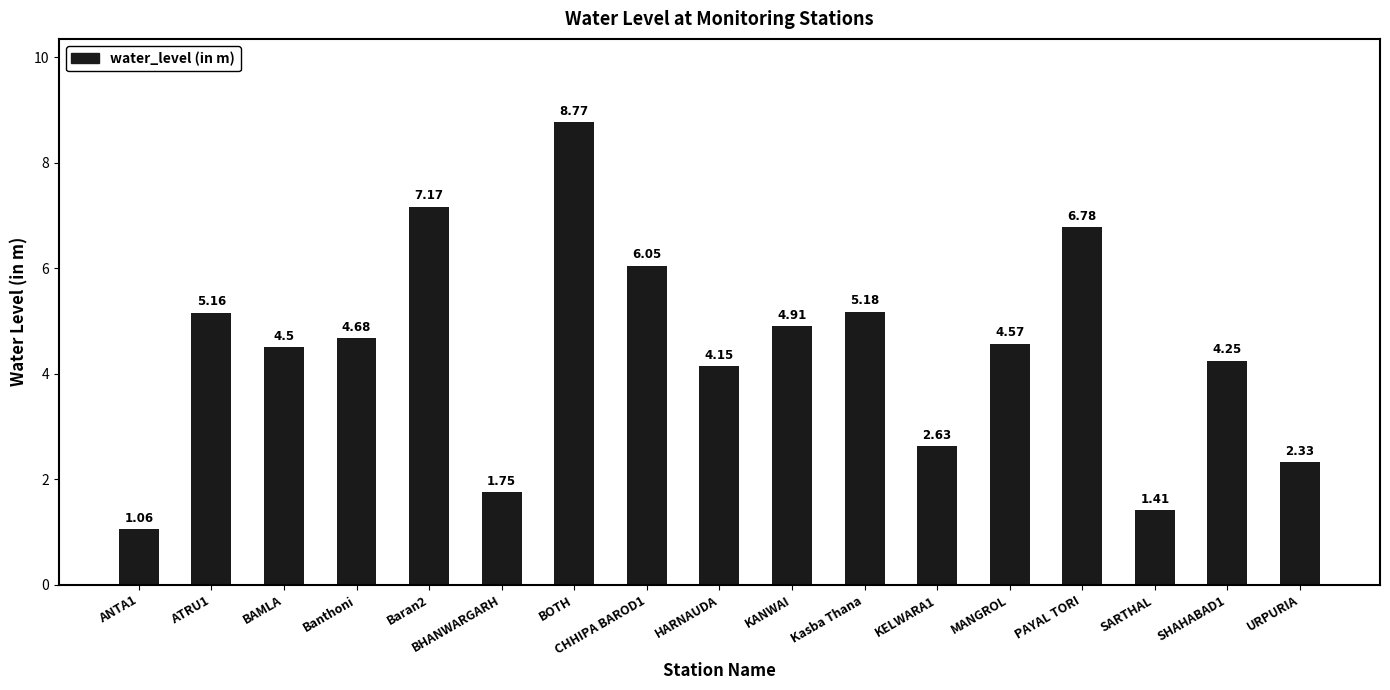

Rank the categories by value from lowest to highest.

ANTA1, SARTHAL, BHANWARGARH, URPURIA, KELWARA1, HARNAUDA, SHAHABAD1, BAMLA, MANGROL, Banthoni, KANWAI, ATRU1, Kasba Thana, CHHIPA BAROD1, PAYAL TORI, Baran2, BOTH